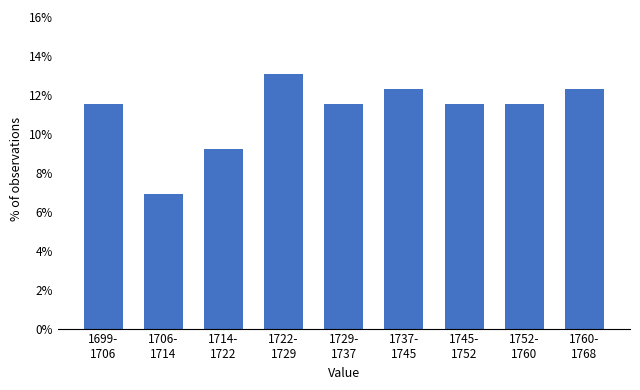

Reading left to right, transcribe all the data shown in this chart.

11.5	6.9	9.2	13.1	11.5	12.3	11.5	11.5	12.3